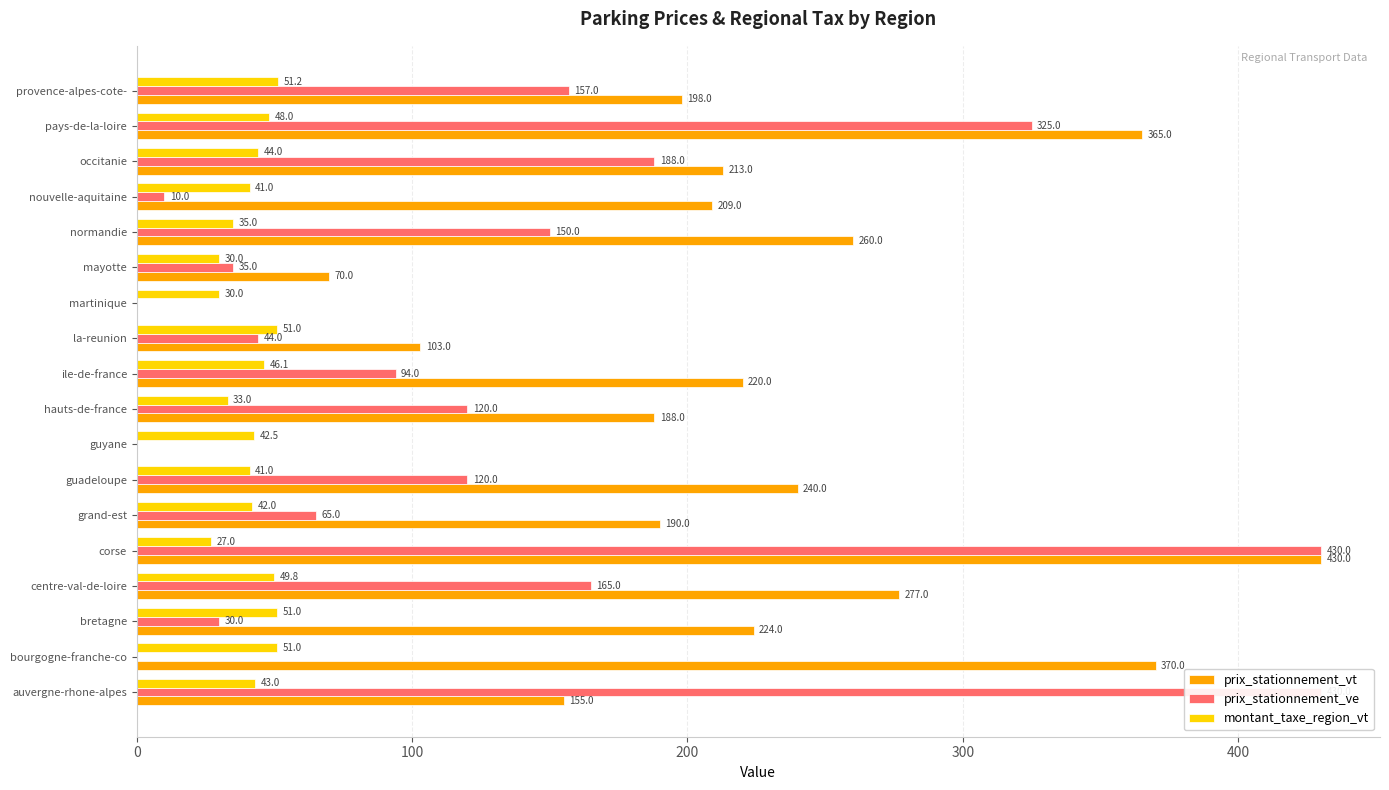

Is it true that montant_taxe_region_vt equals 53.2 at hauts-de-france?

False